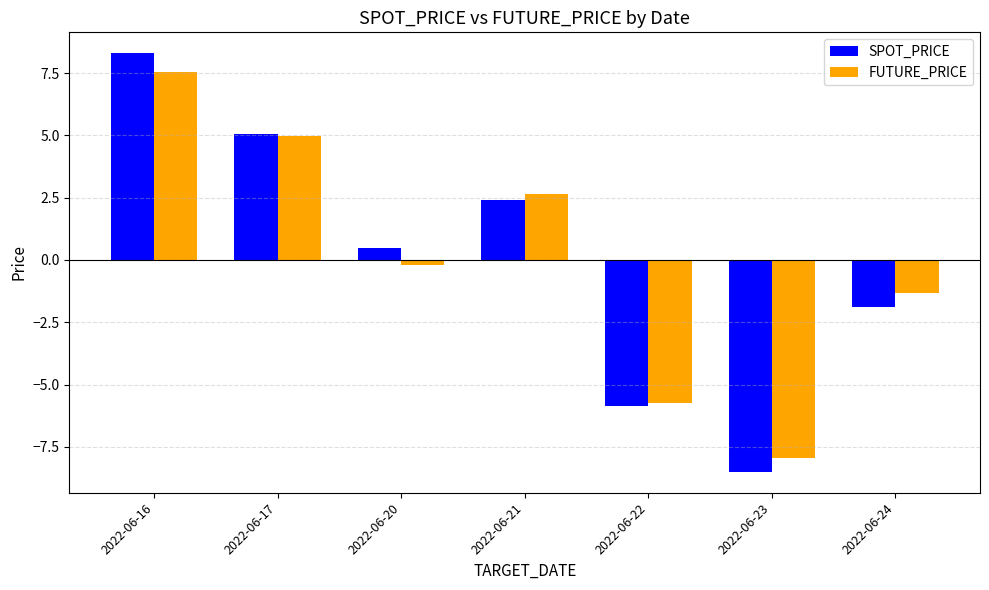

Which series changed the most between 2022-06-17 and 2022-06-21?

SPOT_PRICE